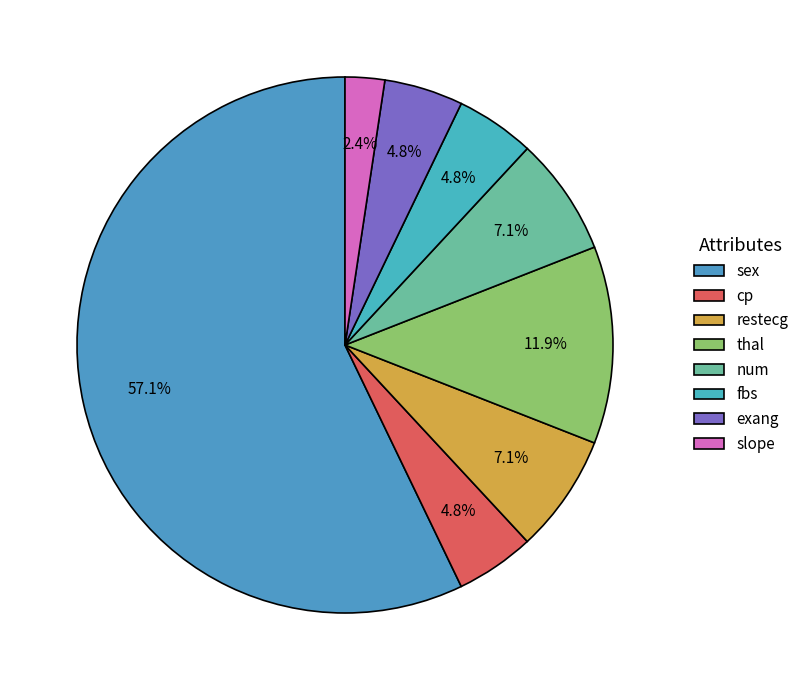

Which slice is the largest?

sex